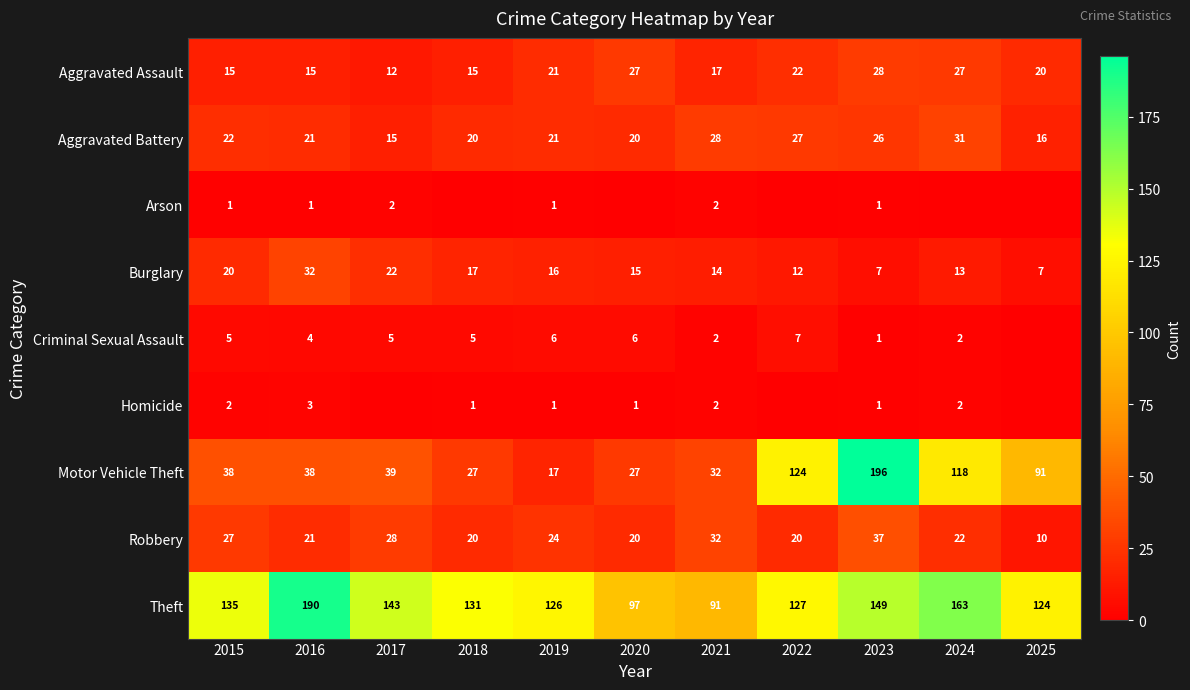

At how many categories does at least one series exceed 55?

11